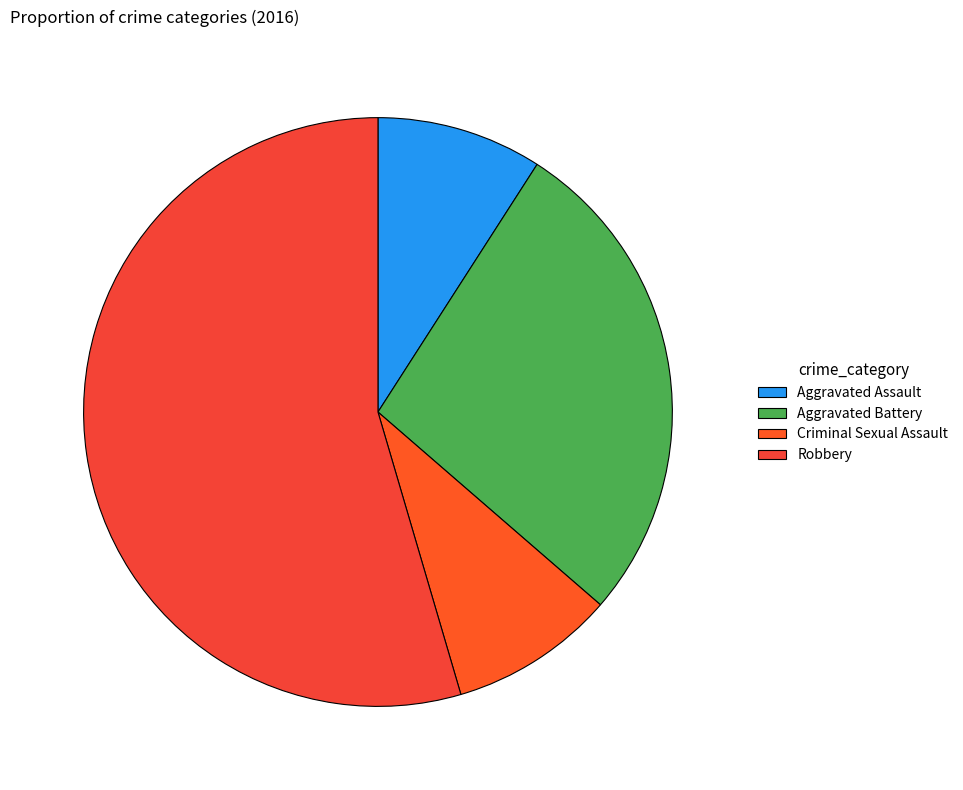

To the nearest percent, what is the average slice percentage?

25%